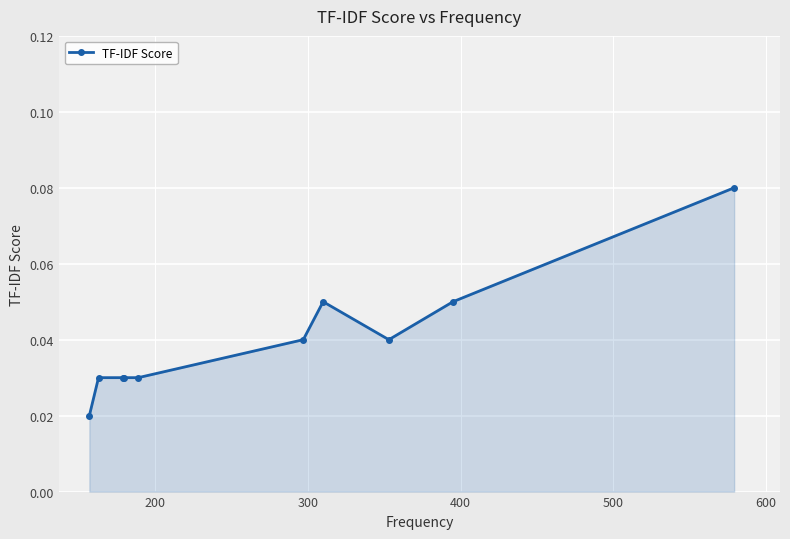

Count the values in the range 0 to 1.

10